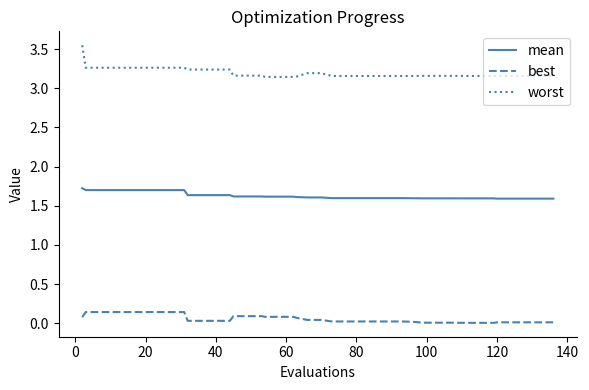

Which series has the largest total across all categories?

worst